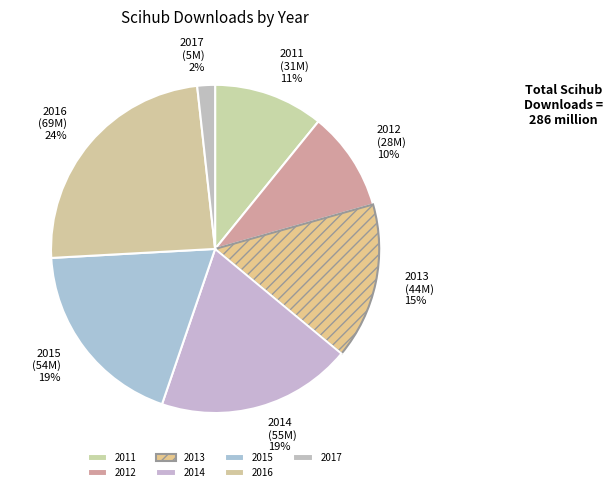

True or false: 2012 accounts for 1% of the total.

False